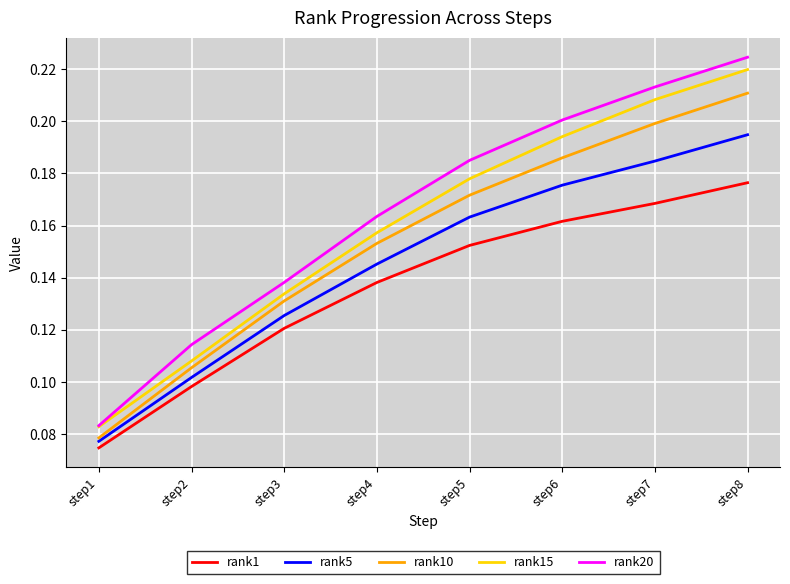

True or false: rank10 and rank20 intersect in this chart.

False